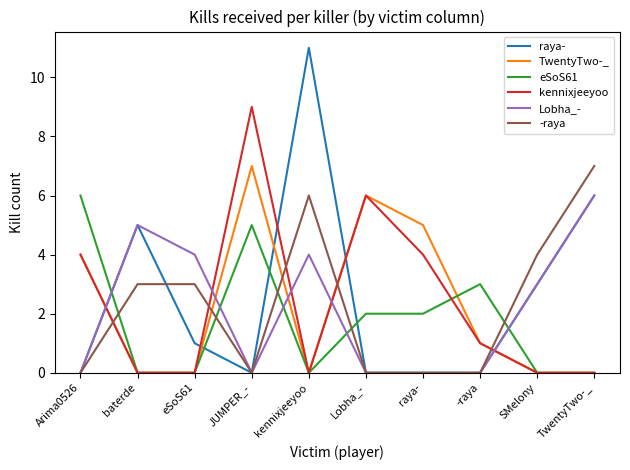

What is the spread (max minus min) of values at TwentyTwo-_?

7